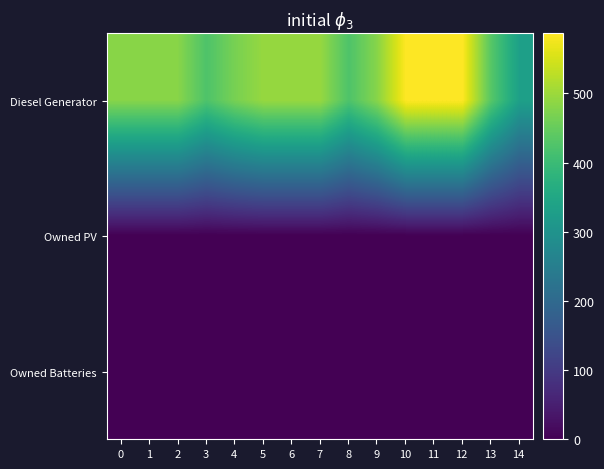

Reading left to right, list all the values displayed in this chart.

Diesel Generator: 0=482	1=482	2=482	3=424	4=467	5=495	6=495	7=495	8=424	9=482	10=587	11=587	12=587	13=433	14=332
Owned PV: 0=0	1=0	2=0	3=0	4=0	5=0	6=0	7=0	8=0	9=0	10=0	11=0	12=0	13=0	14=0
Owned Batteries: 0=0	1=0	2=0	3=0	4=0	5=0	6=0	7=0	8=0	9=0	10=0	11=0	12=0	13=0	14=0